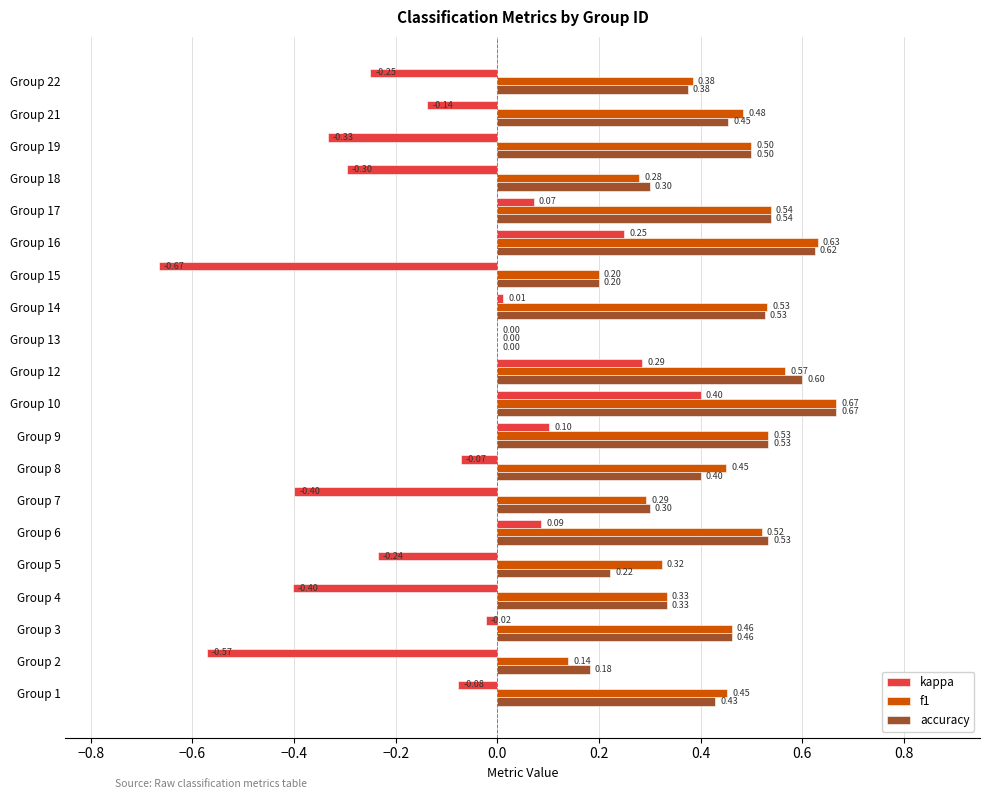

What is the sum of all accuracy values?

8.2